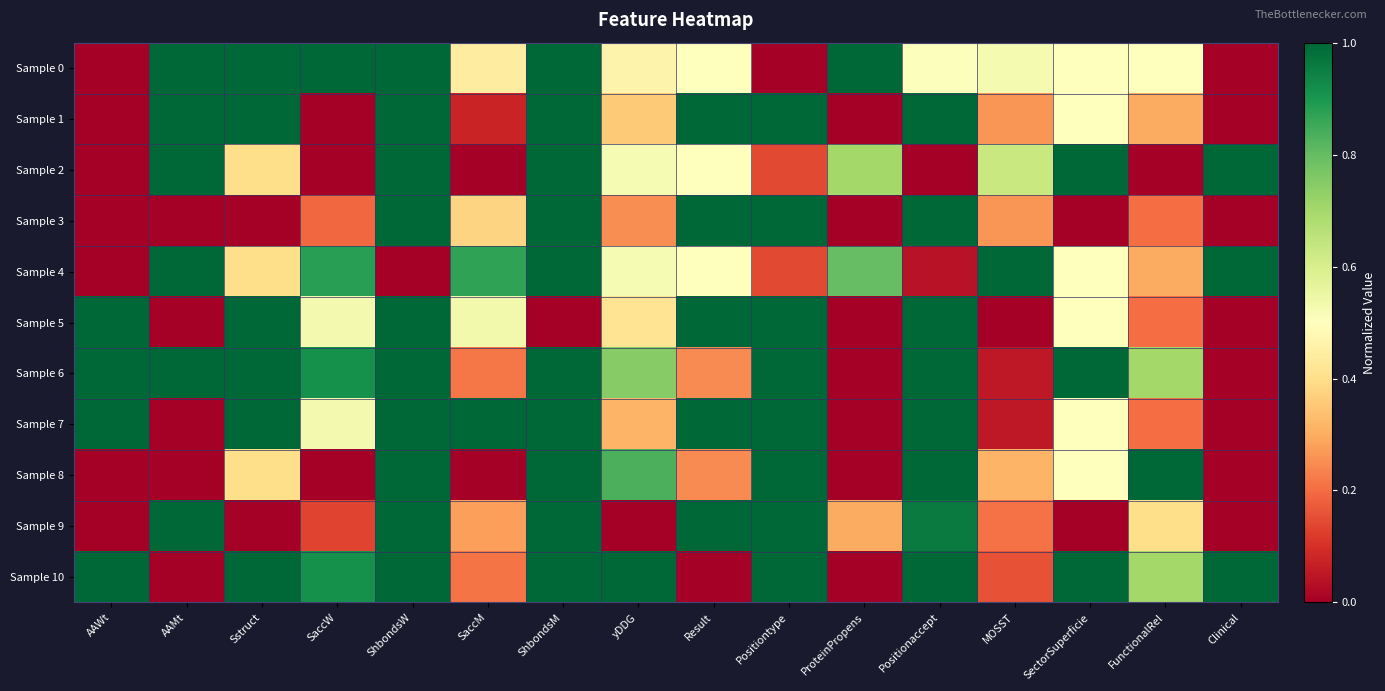

Reading left to right, transcribe all the data shown in this chart.

Sample 0: AAWt=0.0	AAMt=1.0	Sstruct=1.0	SaccW=1.0	ShbondsW=1.0	SaccM=0.4	ShbondsM=1.0	yDDG=0.5	Result=0.5	Positiontype=0.0	ProteinPropens=1.0	Positionaccept=0.5	MOSST=0.5	SectorSuperficie=0.5	FunctionalRel=0.5	Clinical=0.0
Sample 1: AAWt=0.0	AAMt=1.0	Sstruct=1.0	SaccW=0.0	ShbondsW=1.0	SaccM=0.1	ShbondsM=1.0	yDDG=0.4	Result=1.0	Positiontype=1.0	ProteinPropens=0.0	Positionaccept=1.0	MOSST=0.3	SectorSuperficie=0.5	FunctionalRel=0.3	Clinical=0.0
Sample 2: AAWt=0.0	AAMt=1.0	Sstruct=0.4	SaccW=0.0	ShbondsW=1.0	SaccM=0.0	ShbondsM=1.0	yDDG=0.5	Result=0.5	Positiontype=0.1	ProteinPropens=0.7	Positionaccept=0.0	MOSST=0.6	SectorSuperficie=1.0	FunctionalRel=0.0	Clinical=1.0
Sample 3: AAWt=0.0	AAMt=0.0	Sstruct=0.0	SaccW=0.2	ShbondsW=1.0	SaccM=0.4	ShbondsM=1.0	yDDG=0.3	Result=1.0	Positiontype=1.0	ProteinPropens=0.0	Positionaccept=1.0	MOSST=0.3	SectorSuperficie=0.0	FunctionalRel=0.2	Clinical=0.0
Sample 4: AAWt=0.0	AAMt=1.0	Sstruct=0.4	SaccW=0.9	ShbondsW=0.0	SaccM=0.9	ShbondsM=1.0	yDDG=0.5	Result=0.5	Positiontype=0.1	ProteinPropens=0.8	Positionaccept=0.0	MOSST=1.0	SectorSuperficie=0.5	FunctionalRel=0.3	Clinical=1.0
Sample 5: AAWt=1.0	AAMt=0.0	Sstruct=1.0	SaccW=0.5	ShbondsW=1.0	SaccM=0.5	ShbondsM=0.0	yDDG=0.4	Result=1.0	Positiontype=1.0	ProteinPropens=0.0	Positionaccept=1.0	MOSST=0.0	SectorSuperficie=0.5	FunctionalRel=0.2	Clinical=0.0
Sample 6: AAWt=1.0	AAMt=1.0	Sstruct=1.0	SaccW=0.9	ShbondsW=1.0	SaccM=0.2	ShbondsM=1.0	yDDG=0.7	Result=0.2	Positiontype=1.0	ProteinPropens=0.0	Positionaccept=1.0	MOSST=0.1	SectorSuperficie=1.0	FunctionalRel=0.7	Clinical=0.0
Sample 7: AAWt=1.0	AAMt=0.0	Sstruct=1.0	SaccW=0.5	ShbondsW=1.0	SaccM=1.0	ShbondsM=1.0	yDDG=0.3	Result=1.0	Positiontype=1.0	ProteinPropens=0.0	Positionaccept=1.0	MOSST=0.1	SectorSuperficie=0.5	FunctionalRel=0.2	Clinical=0.0
Sample 8: AAWt=0.0	AAMt=0.0	Sstruct=0.4	SaccW=0.0	ShbondsW=1.0	SaccM=0.0	ShbondsM=1.0	yDDG=0.8	Result=0.2	Positiontype=1.0	ProteinPropens=0.0	Positionaccept=1.0	MOSST=0.3	SectorSuperficie=0.5	FunctionalRel=1.0	Clinical=0.0
Sample 9: AAWt=0.0	AAMt=1.0	Sstruct=0.0	SaccW=0.1	ShbondsW=1.0	SaccM=0.3	ShbondsM=1.0	yDDG=0.0	Result=1.0	Positiontype=1.0	ProteinPropens=0.3	Positionaccept=1.0	MOSST=0.2	SectorSuperficie=0.0	FunctionalRel=0.4	Clinical=0.0
Sample 10: AAWt=1.0	AAMt=0.0	Sstruct=1.0	SaccW=0.9	ShbondsW=1.0	SaccM=0.2	ShbondsM=1.0	yDDG=1.0	Result=0.0	Positiontype=1.0	ProteinPropens=0.0	Positionaccept=1.0	MOSST=0.2	SectorSuperficie=1.0	FunctionalRel=0.7	Clinical=1.0